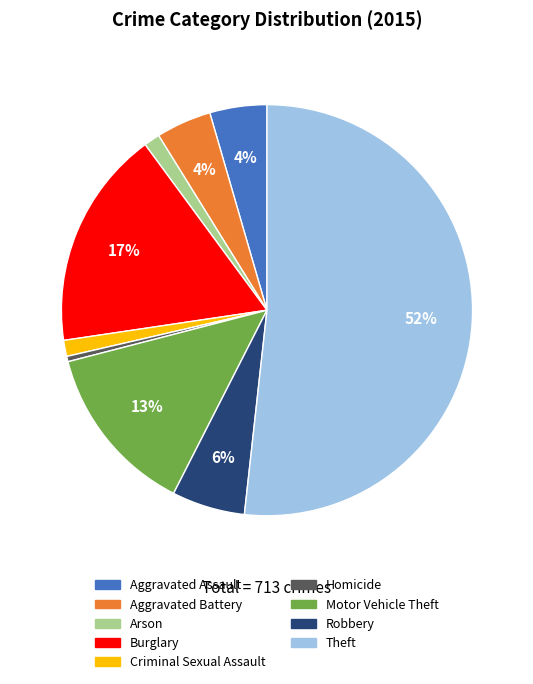

To the nearest percent, what portion does Robbery represent?

6%